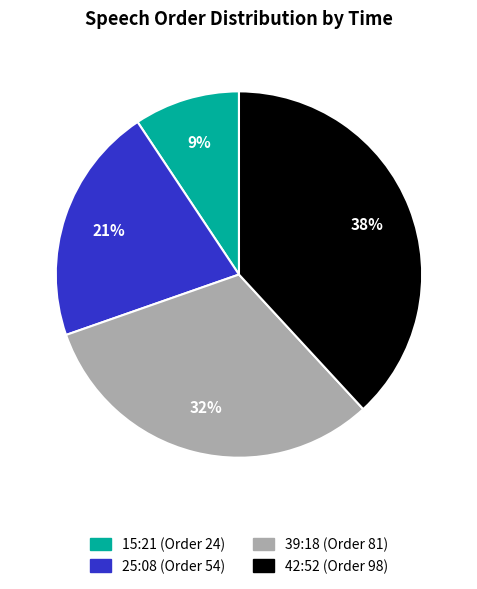

Between 25:08 and 39:18, which is larger?

39:18